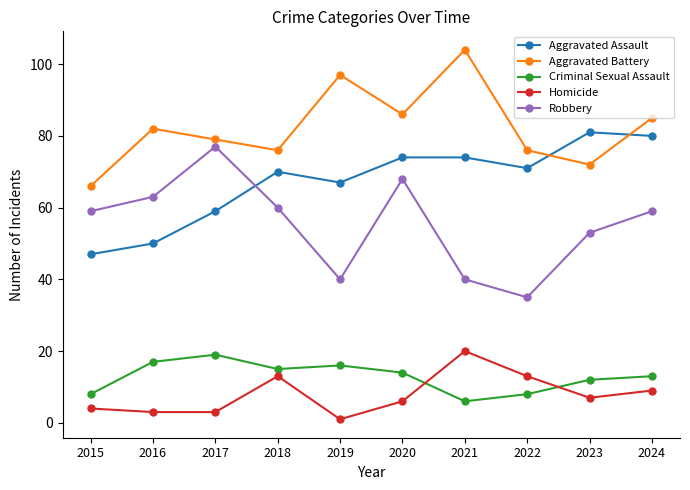

At which label does Criminal Sexual Assault reach its minimum?

2021